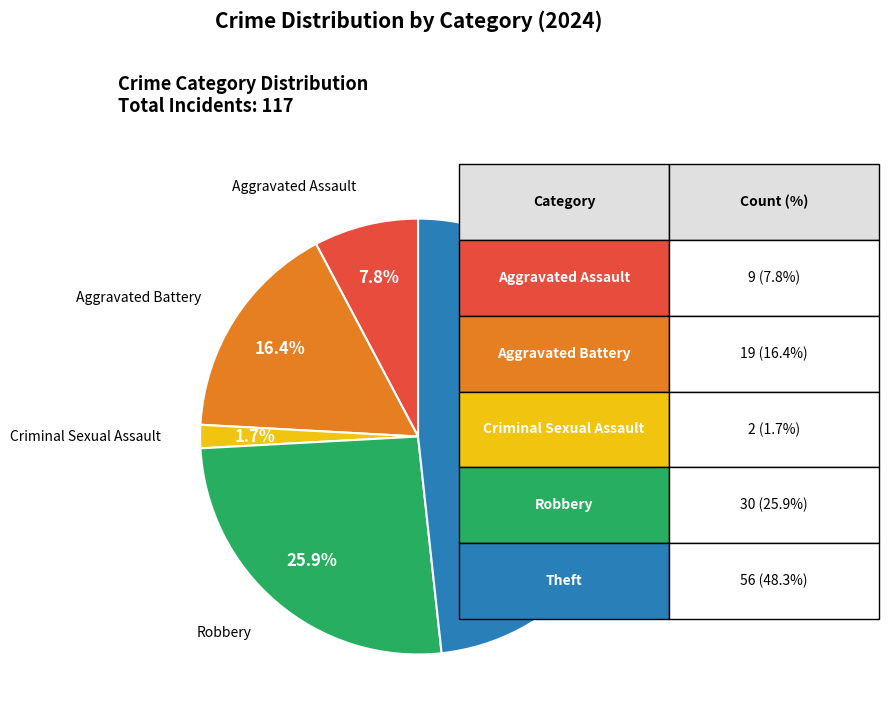

Does any single category account for the majority?

No